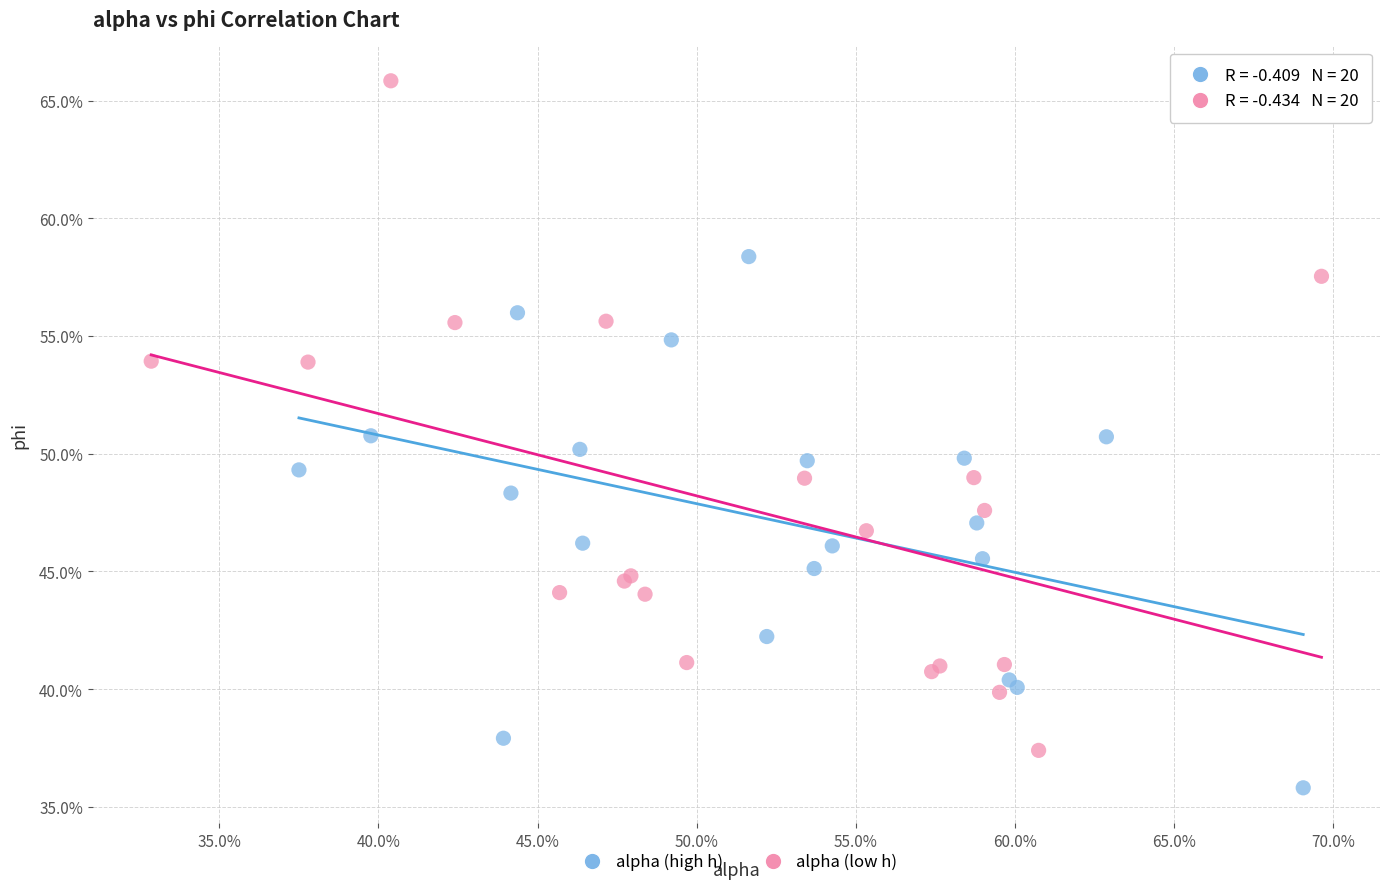

What are all the series names shown in the legend?

alpha (high h), alpha (low h)